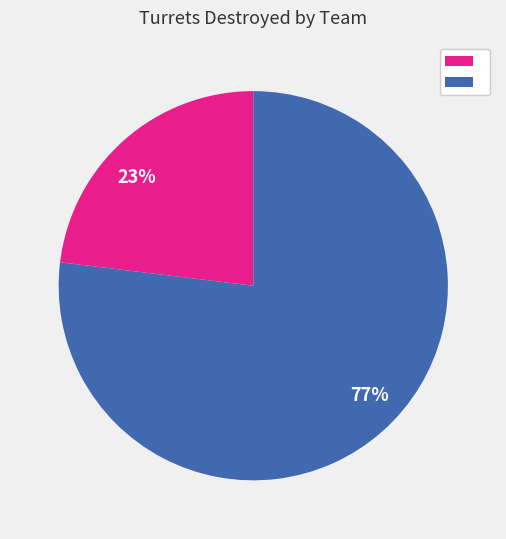

How many segments does this pie chart have?

2